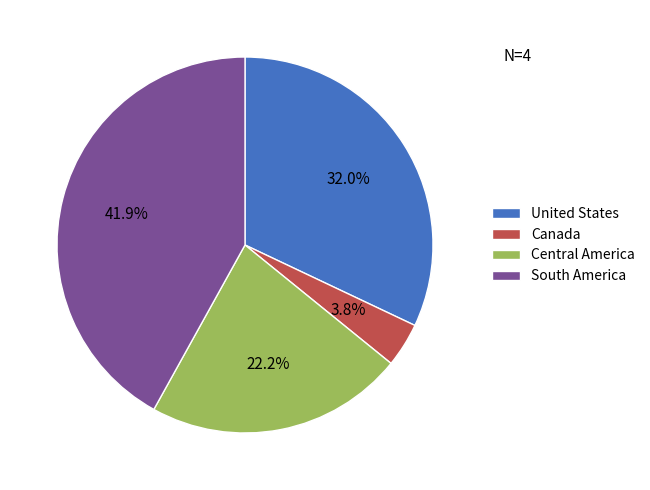

Is there a majority slice in this chart?

No